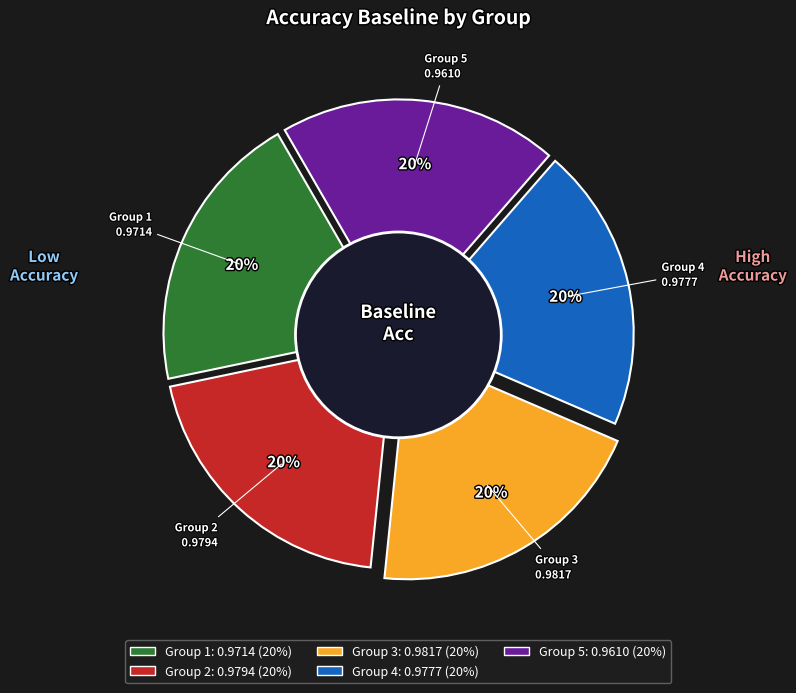

Rank the categories by value from lowest to highest.

5, 1, 4, 2, 3